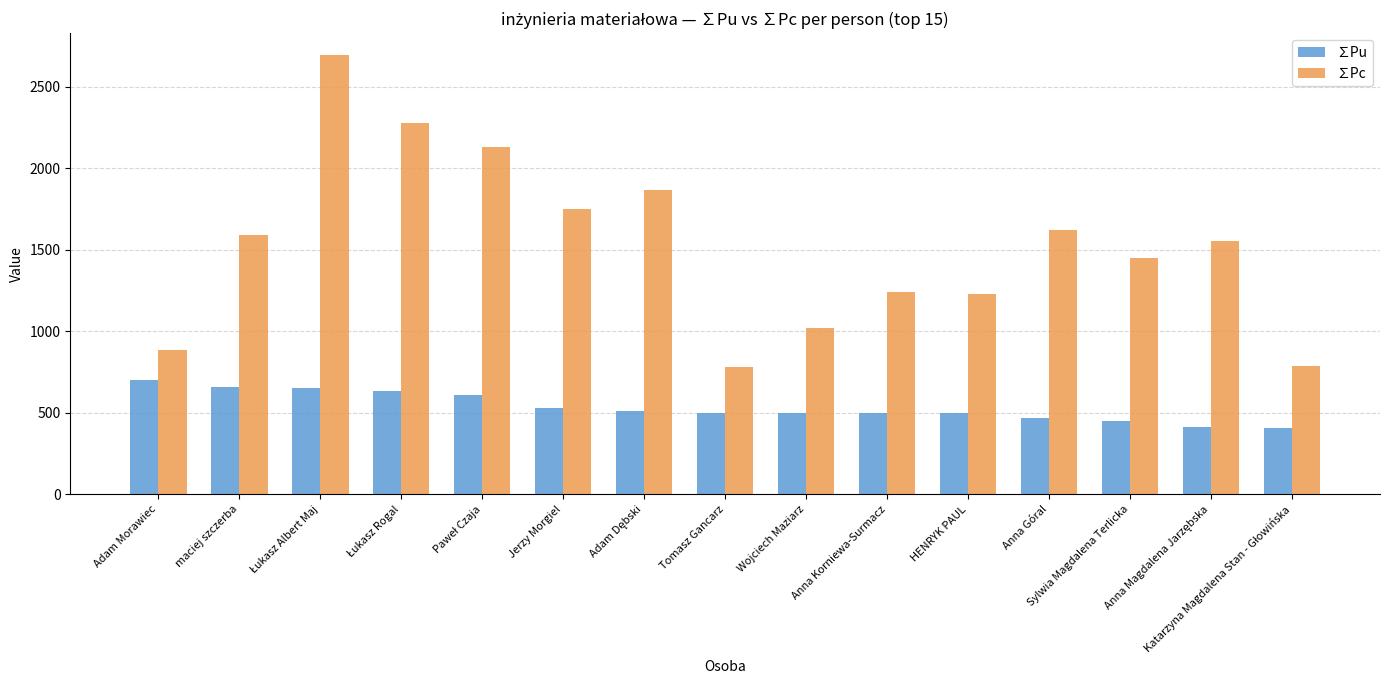

Rank the series by their average value, from highest to lowest.

∑Pc, ∑Pu